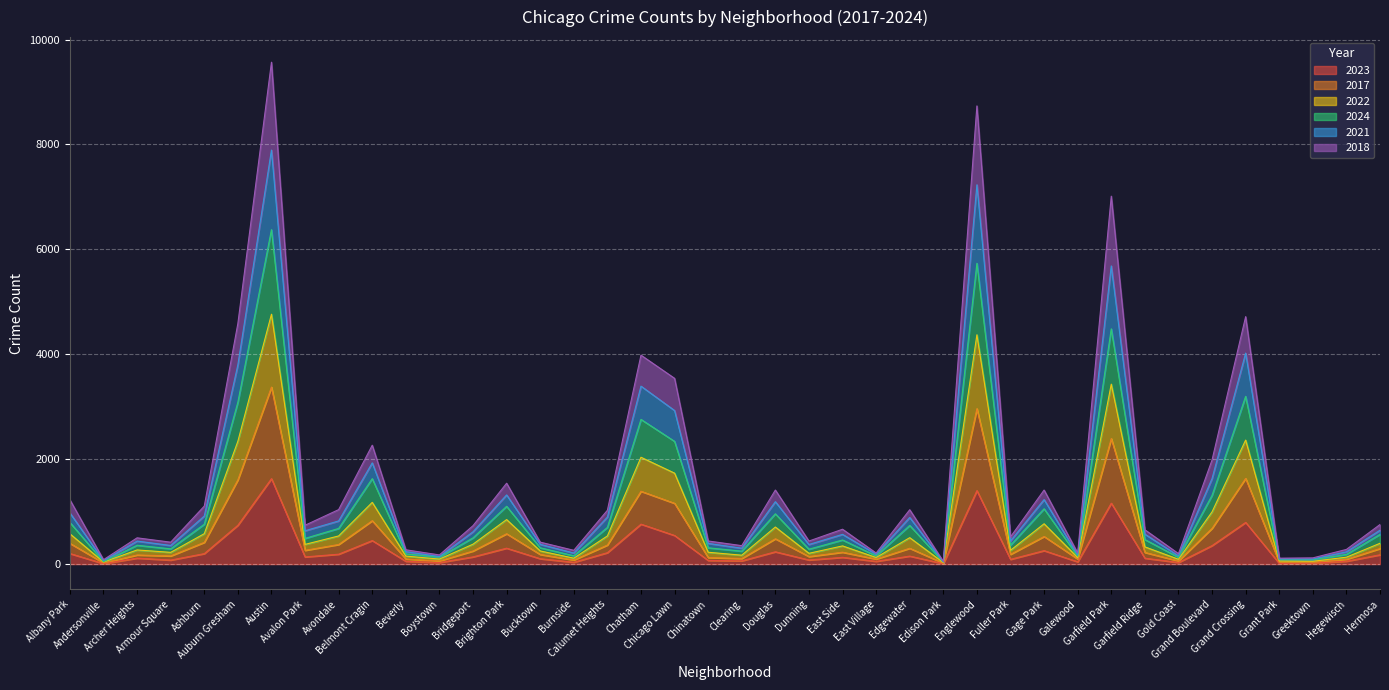

How many data points does each series have?

40